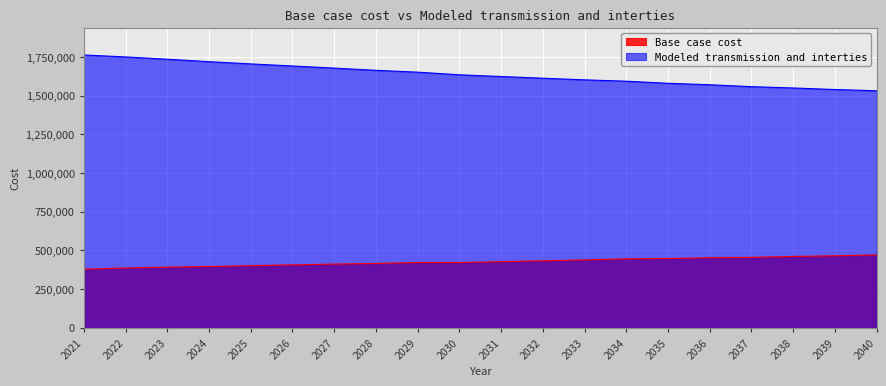

What is the lowest value of the Base case cost series?

378566.3